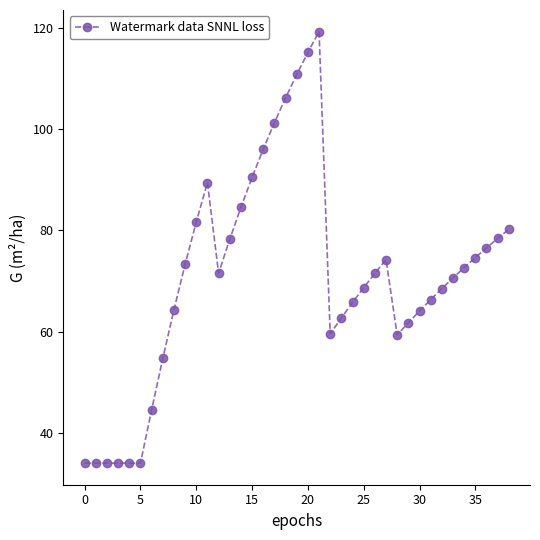

Is this an area chart (filled region under the line)?

No